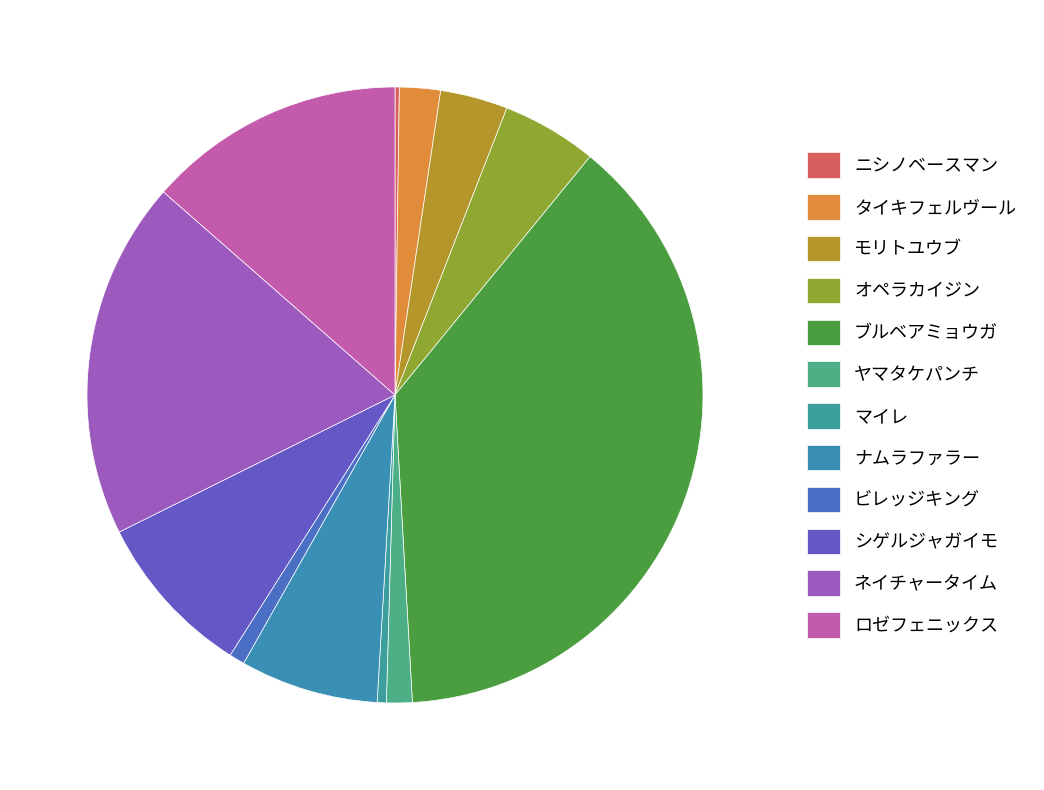

Rank the categories by value from highest to lowest.

ブルベアミョウガ, ネイチャータイム, ロゼフェニックス, シゲルジャガイモ, ナムラファラー, オペラカイジン, モリトユウブ, タイキフェルヴール, ヤマタケパンチ, ビレッジキング, マイレ, ニシノベースマン